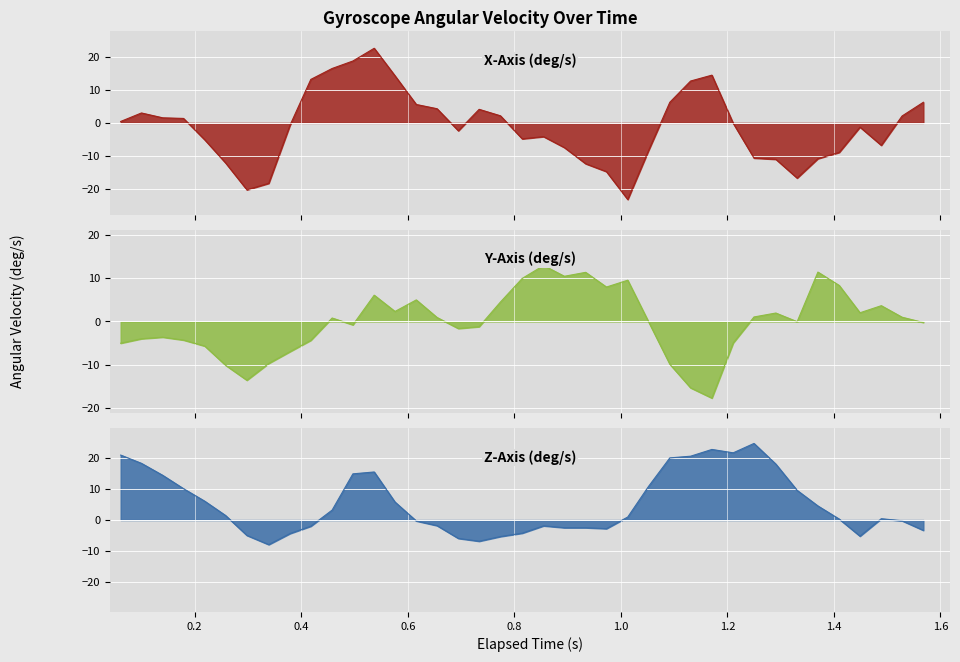

What are all the series names shown in the legend?

X_Axis, Y_Axis, Z_Axis